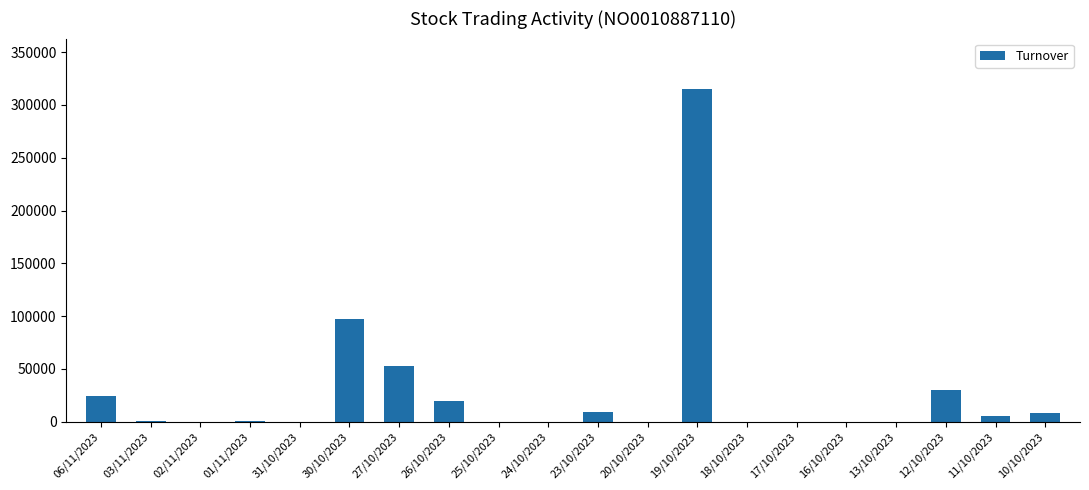

What is the sum of the values at 26/10/2023 and 06/11/2023?

43500